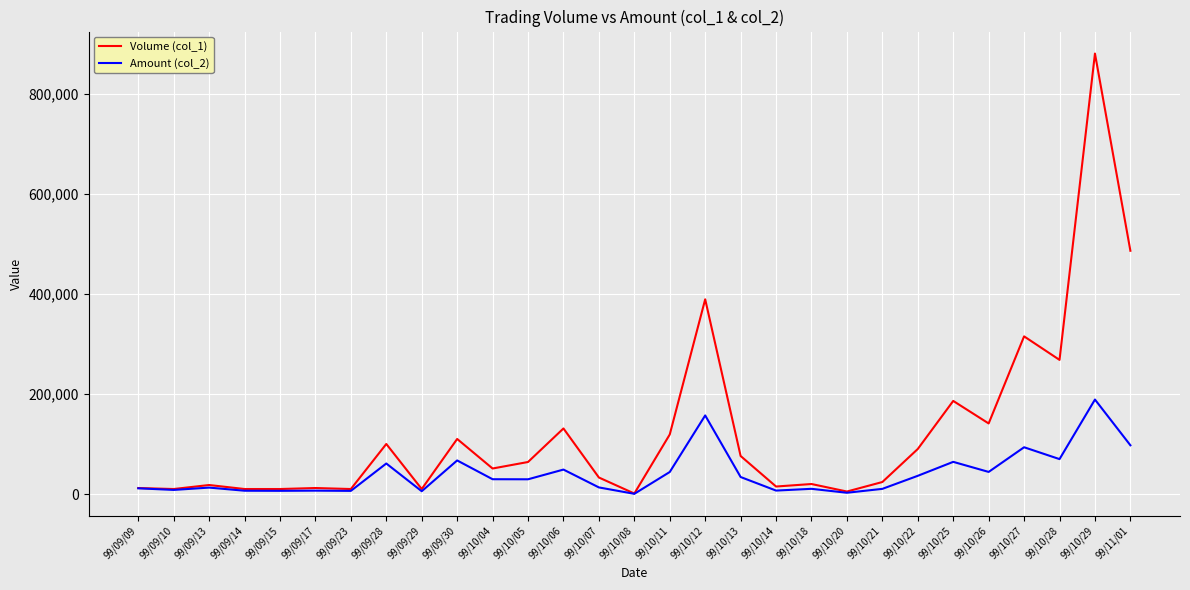

The Amount (col_2) series shows 5600 at 99/09/29. True or false?

True